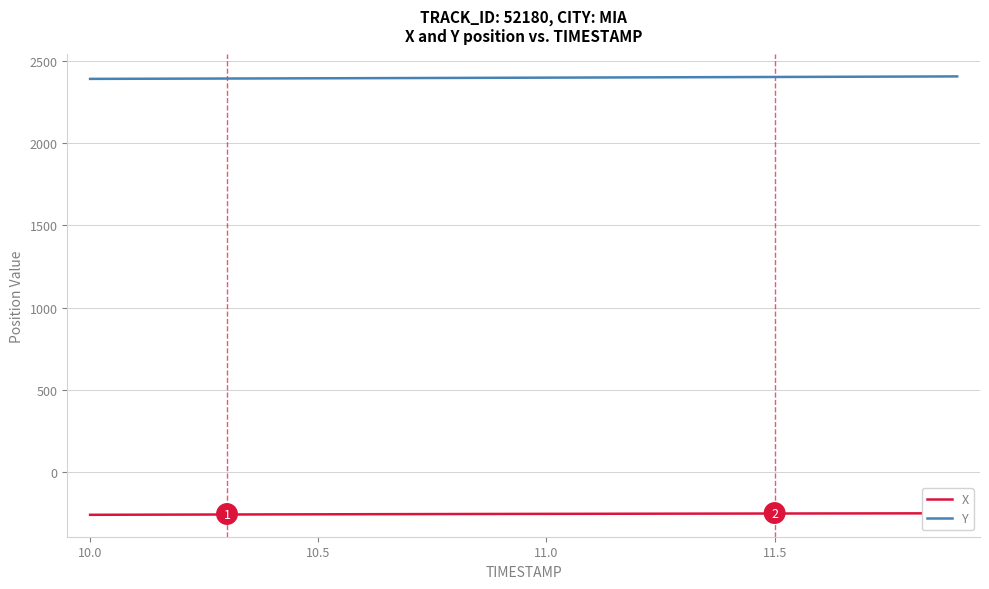

What is the highest value of the Y series?

2406.1